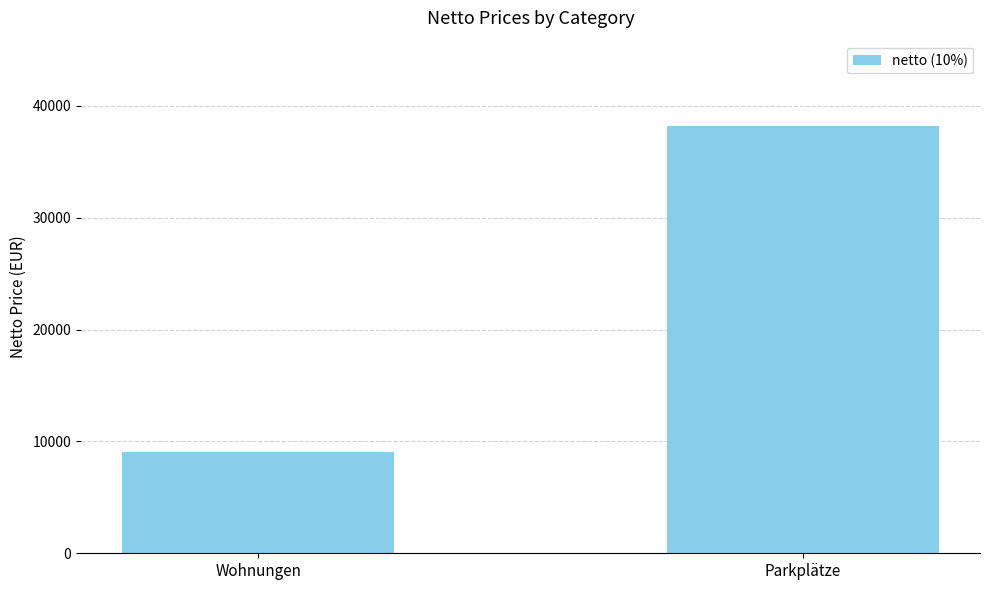

Reading right to left, transcribe all the data shown in this chart.

38182	9091